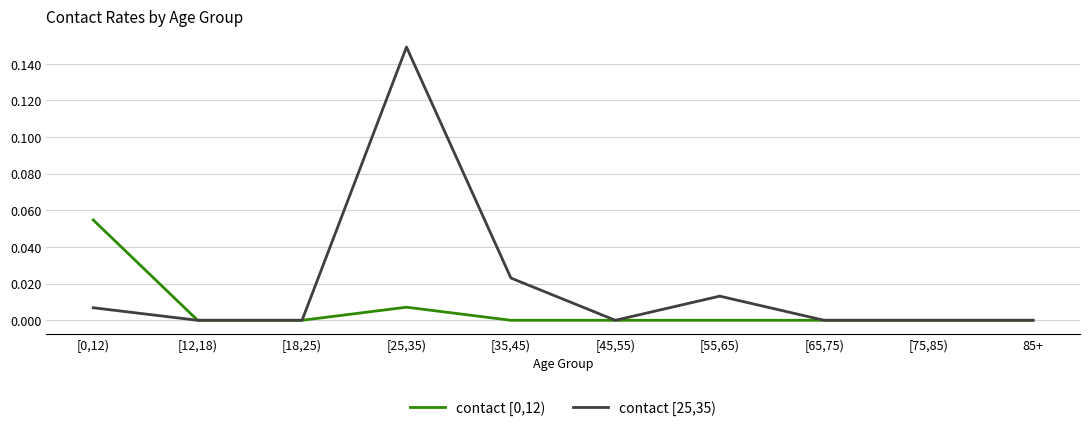

The value of contact [0,12) at 85+ is 0.0. True or false?

True